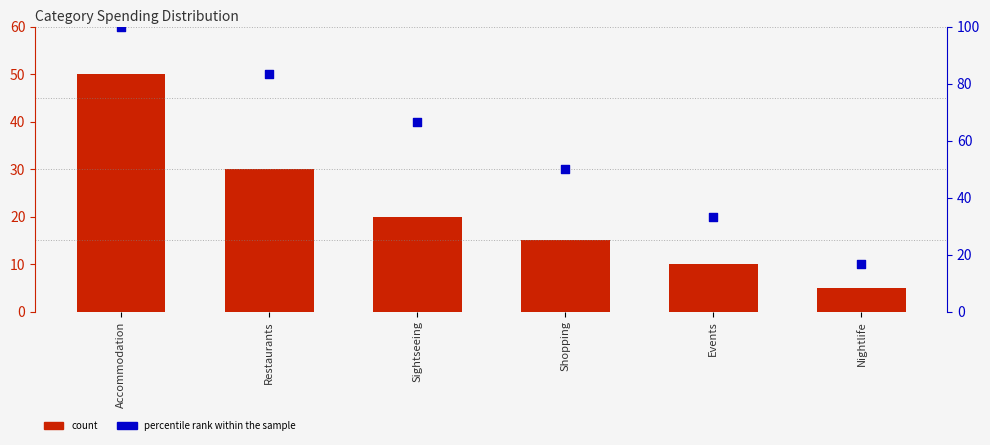

At how many categories does at least one series exceed 15?

6